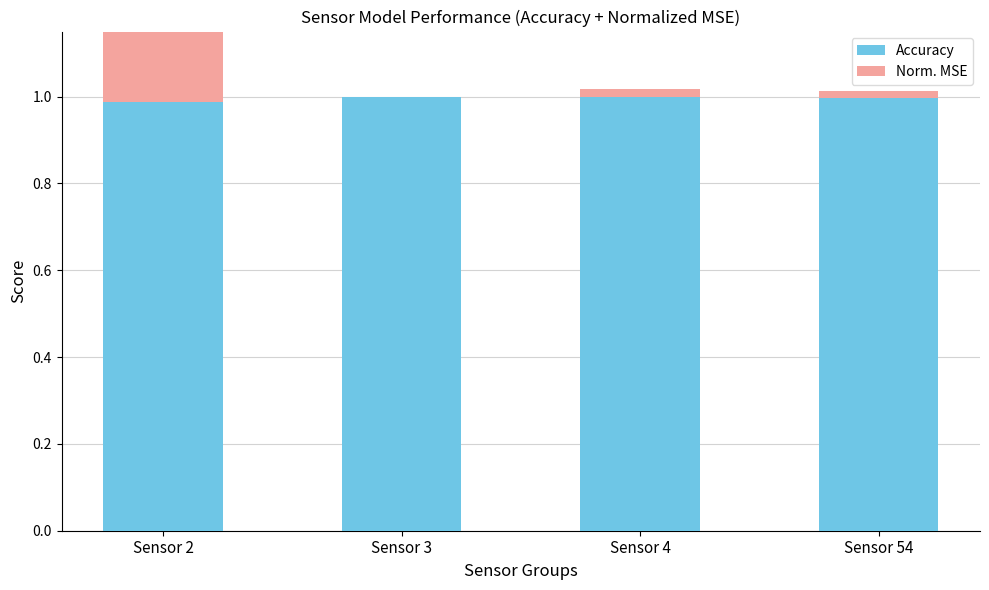

The Accuracy series shows 1.0 at Sensor 4. True or false?

True